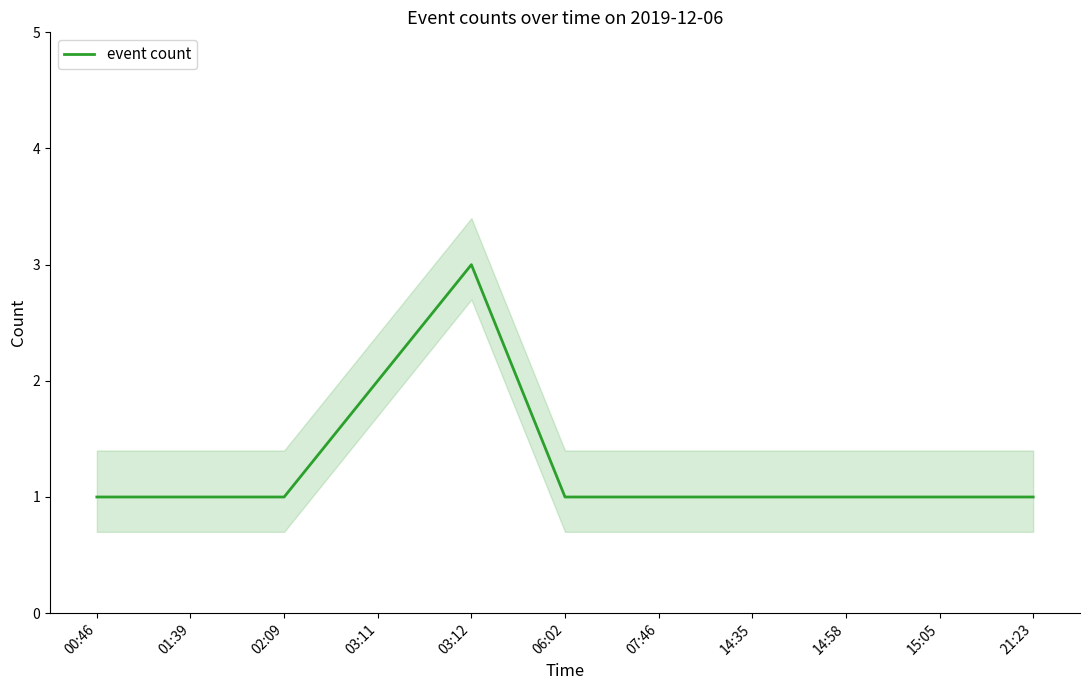

Rank the categories by value from lowest to highest.

00:46, 01:39, 02:09, 06:02, 07:46, 14:35, 14:58, 15:05, 21:23, 03:11, 03:12